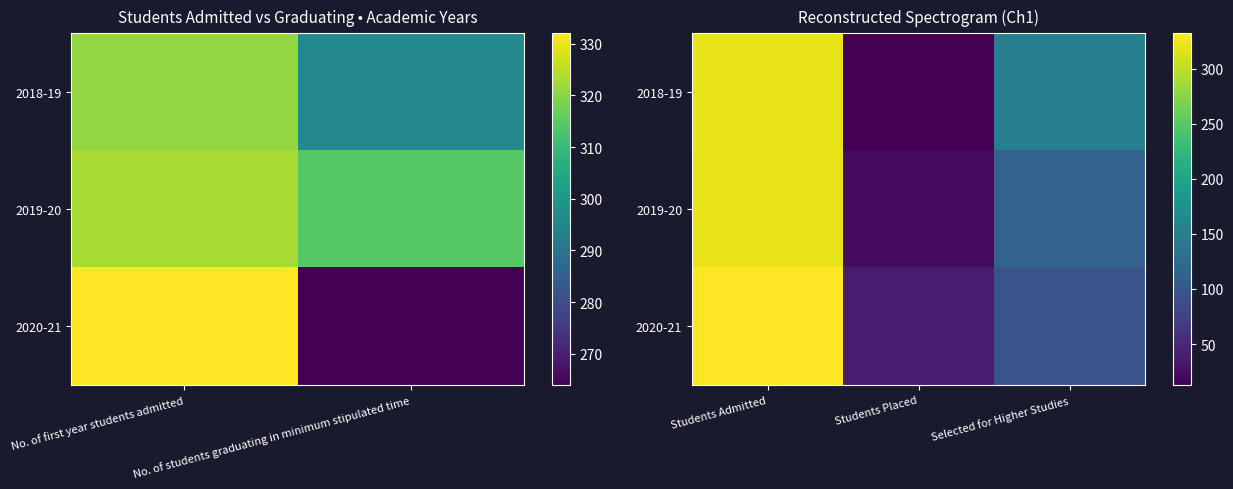

Is the value of 2019-20 at Selected for Higher Studies greater than the value of 2020-21 at Students Placed?

Yes